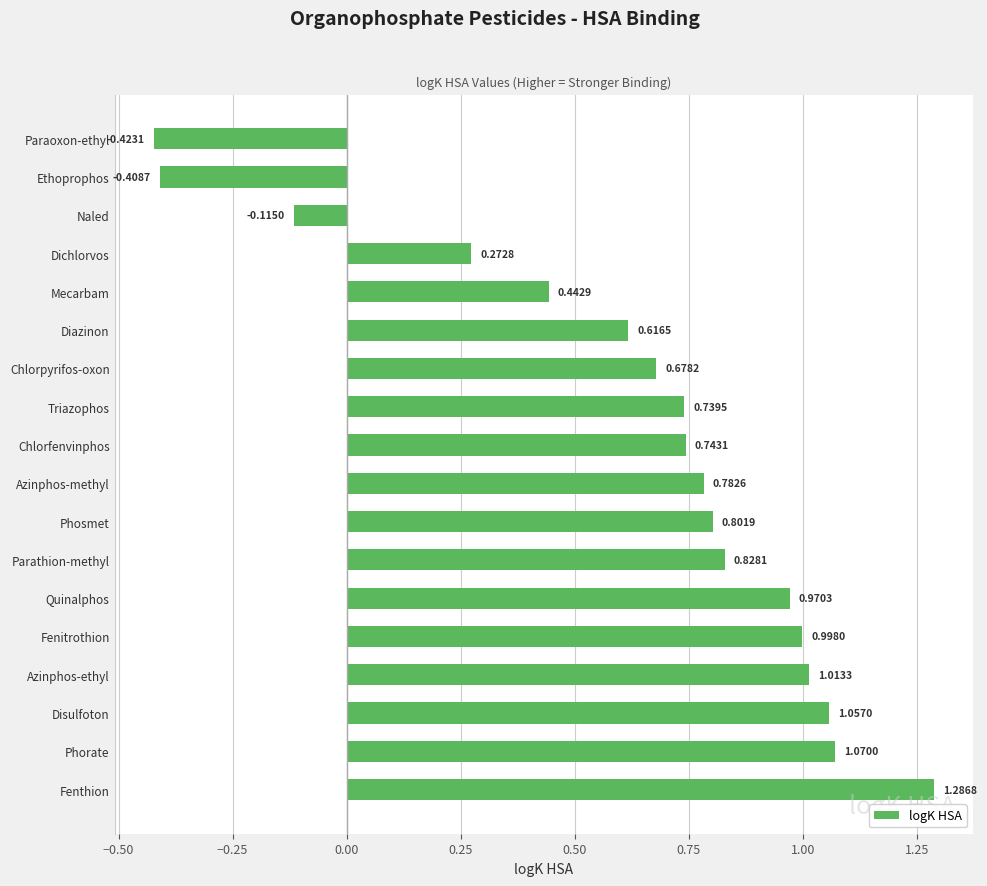

Which label corresponds to the largest value in the chart?

Fenthion